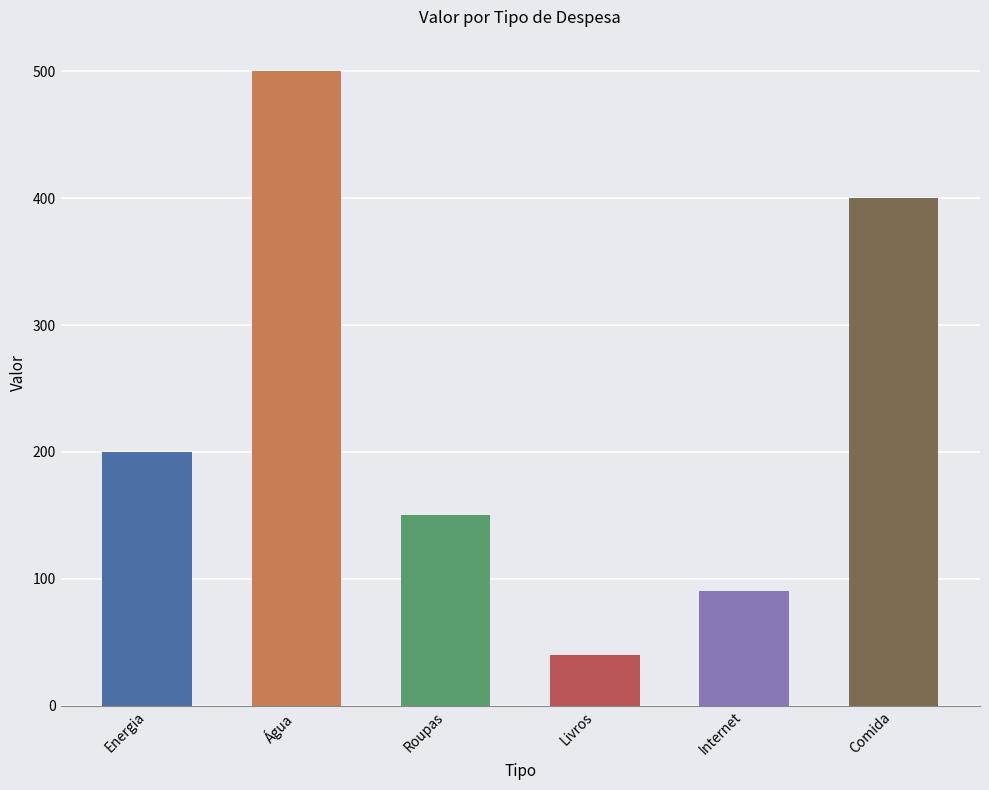

What value does the data have at Energia, to the nearest 50?

200